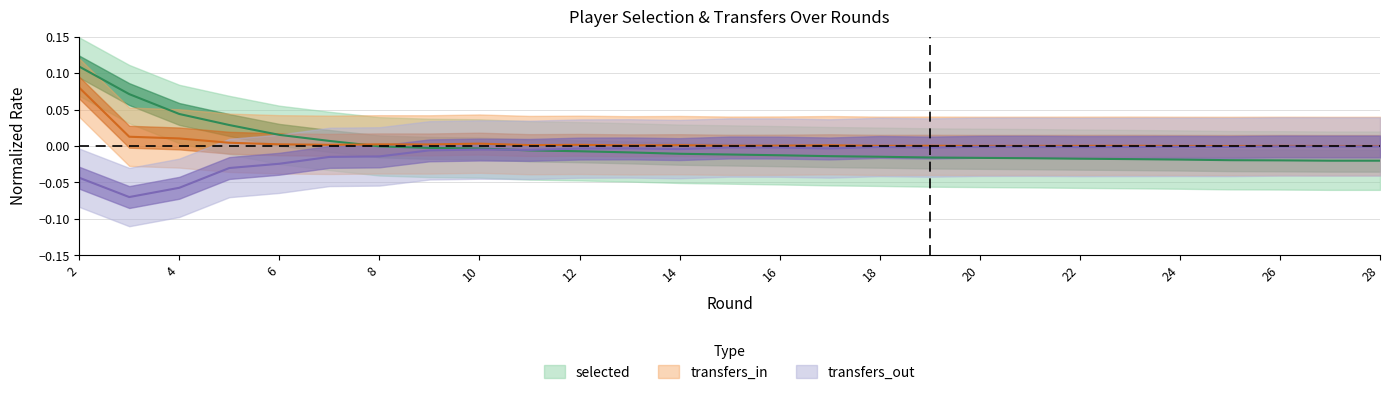

At which category does the chart reach its minimum across all series?

3